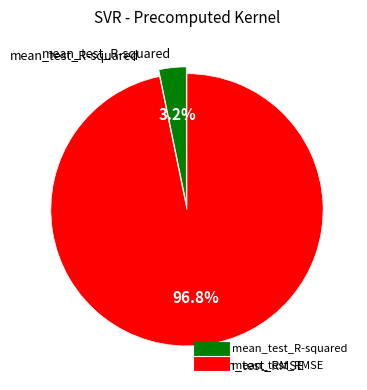

Which slice is the largest?

mean_test_RMSE